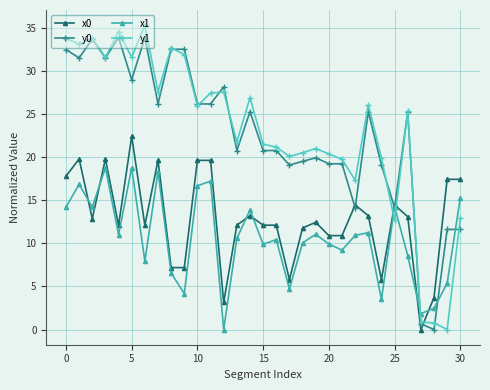

At how many categories does at least one series exceed 30?

9